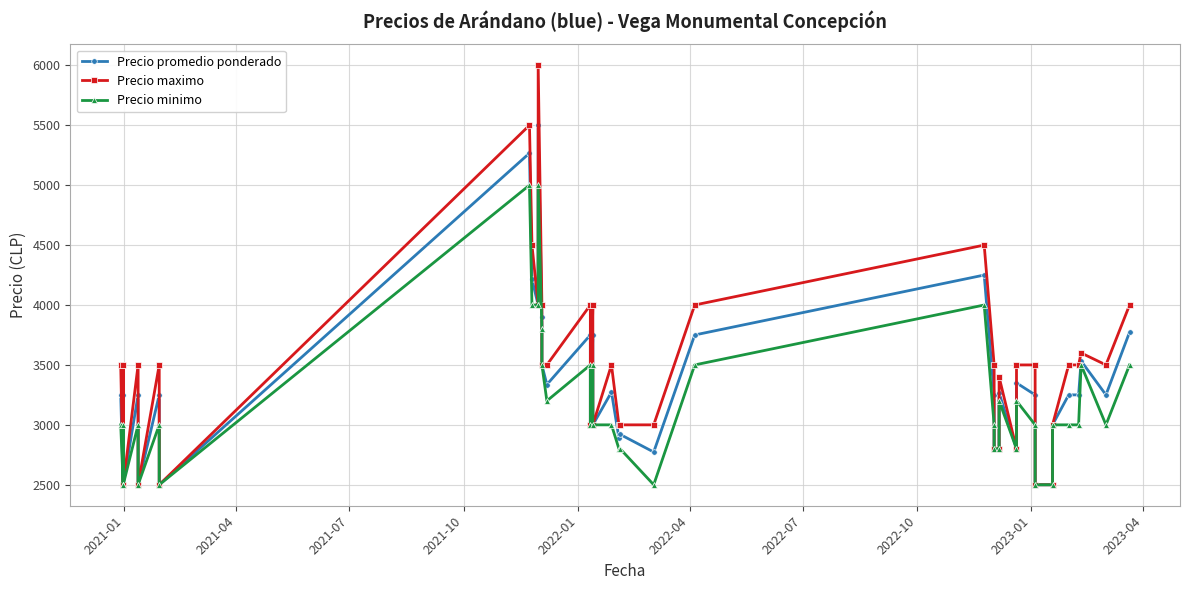

What are all the series names shown in the legend?

Precio promedio ponderado, Precio maximo, Precio minimo